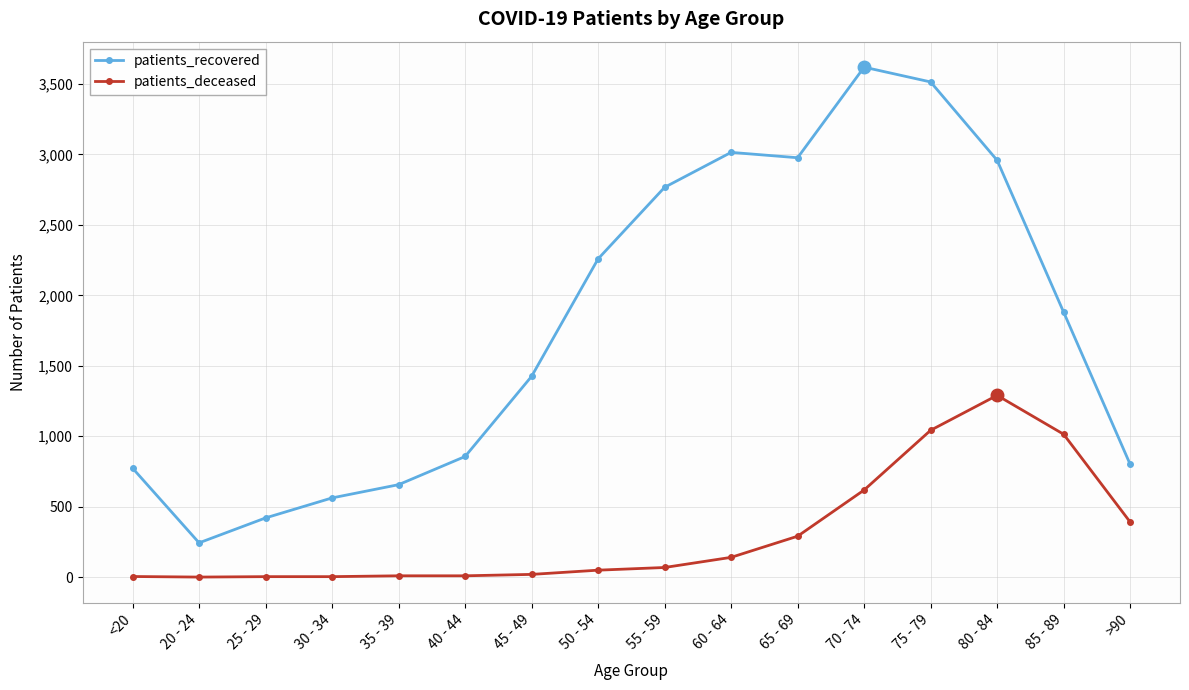

List the series in order of their peak value, highest first.

patients_recovered, patients_deceased